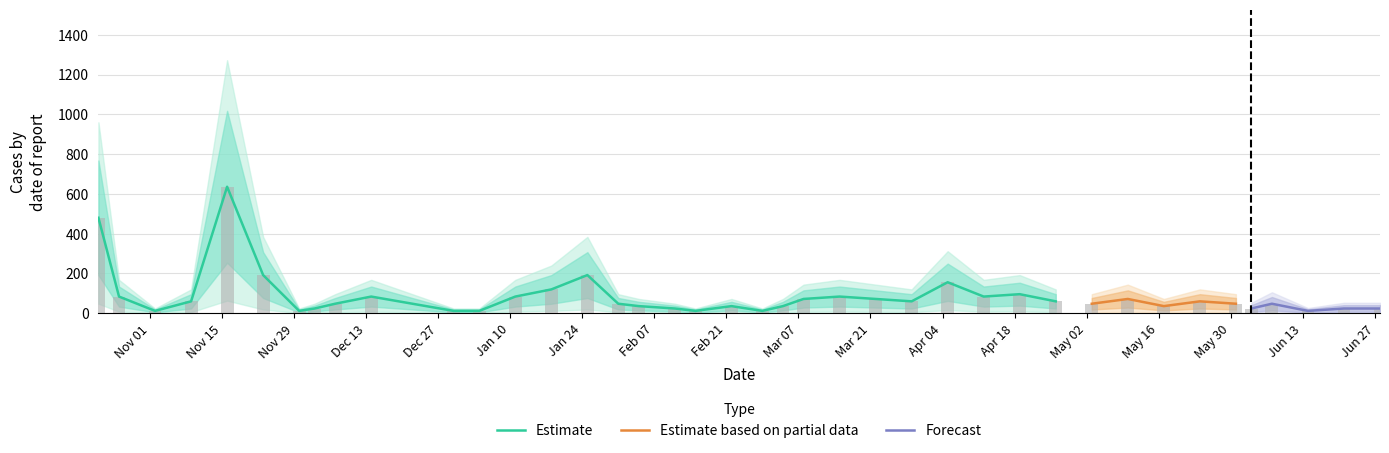

List the labels in order of value, largest first.

2021-11-16, 2021-10-22, 2021-11-23, 2022-01-25, 2022-01-18, 2021-10-26, 2021-12-14, 2022-01-11, 2021-11-09, 2021-12-07, 2022-01-31, 2022-02-04, 2022-02-22, 2021-12-03, 2022-02-11, 2021-11-02, 2021-11-30, 2021-12-30, 2022-01-04, 2022-02-15